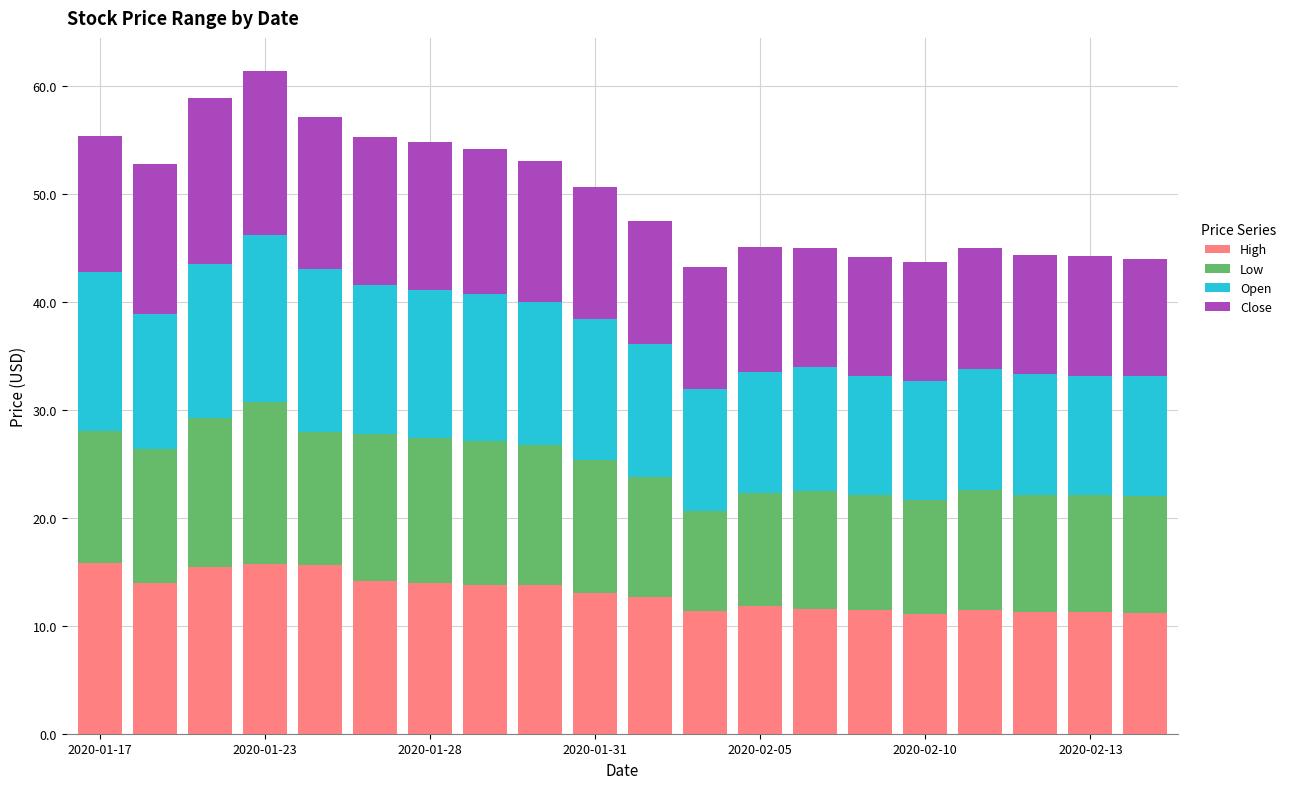

What is the maximum value for High?

15.8